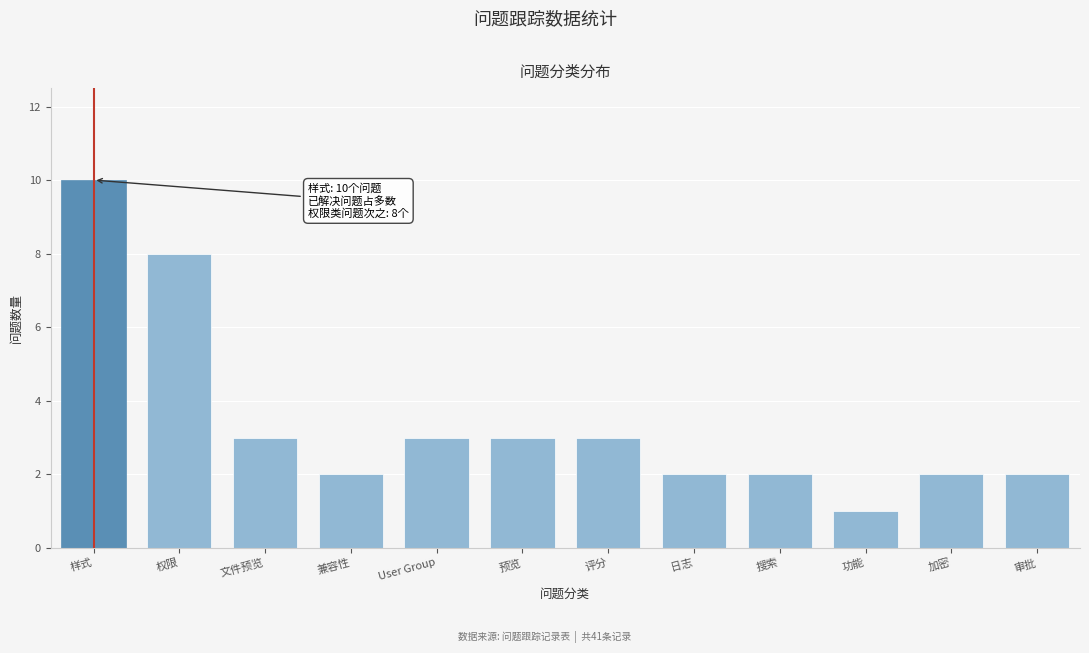

Reading right to left, transcribe all the data shown in this chart.

2	2	1	2	2	3	3	3	2	3	8	10